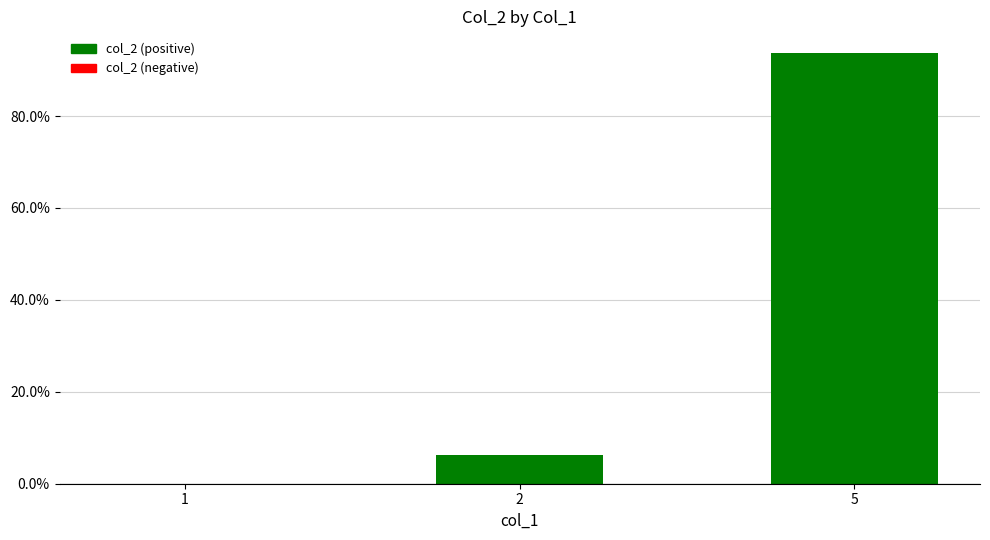

Does the chart contain stacked bars?

No